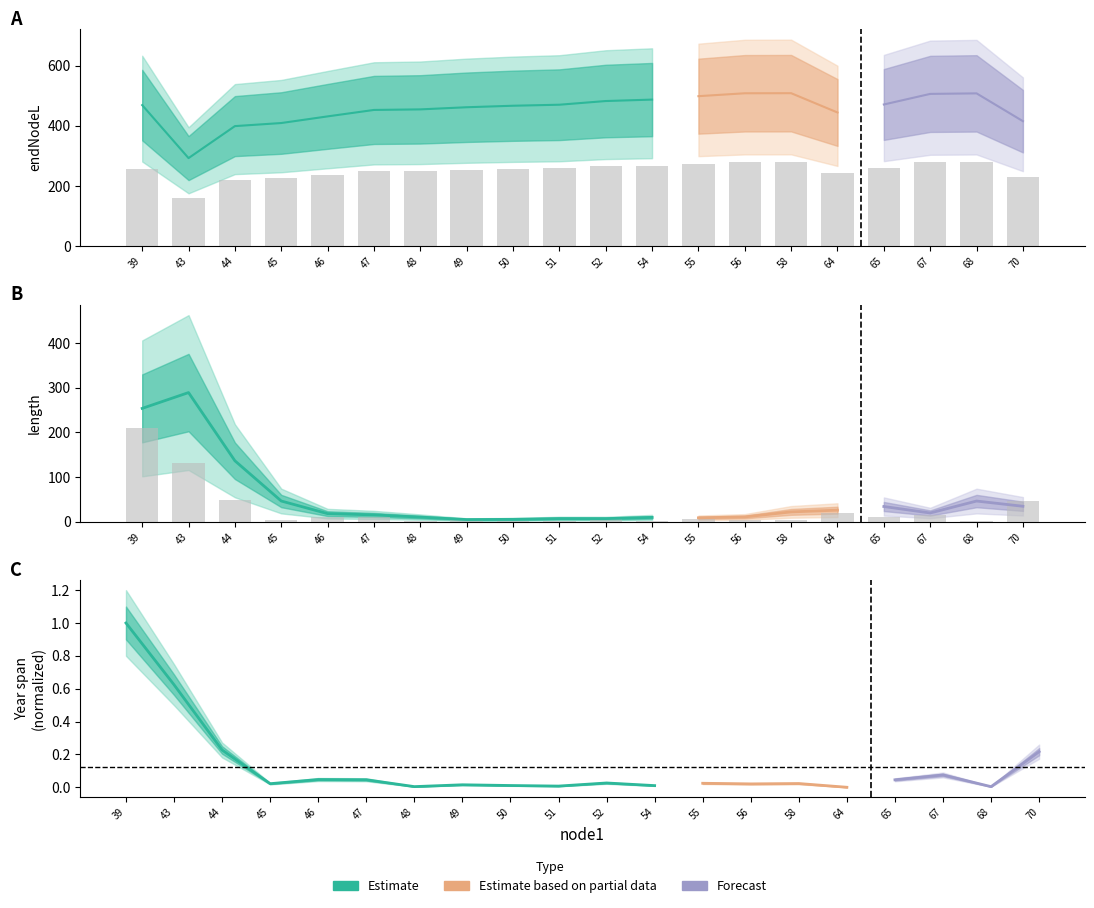

Which has a higher value, 64 or 45?

64